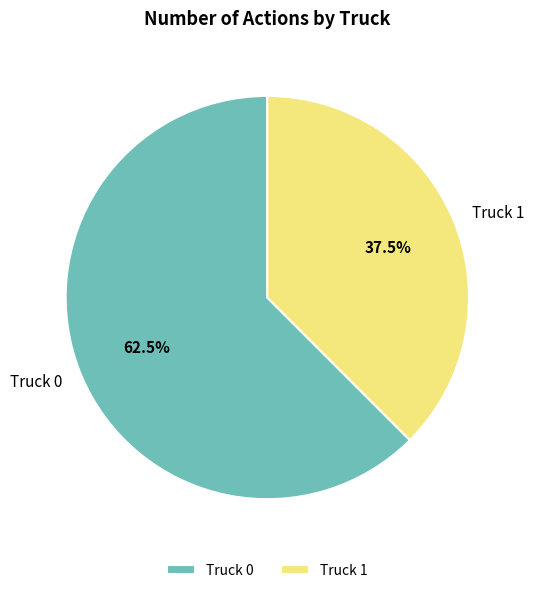

Rank the categories by value from highest to lowest.

Truck 0, Truck 1